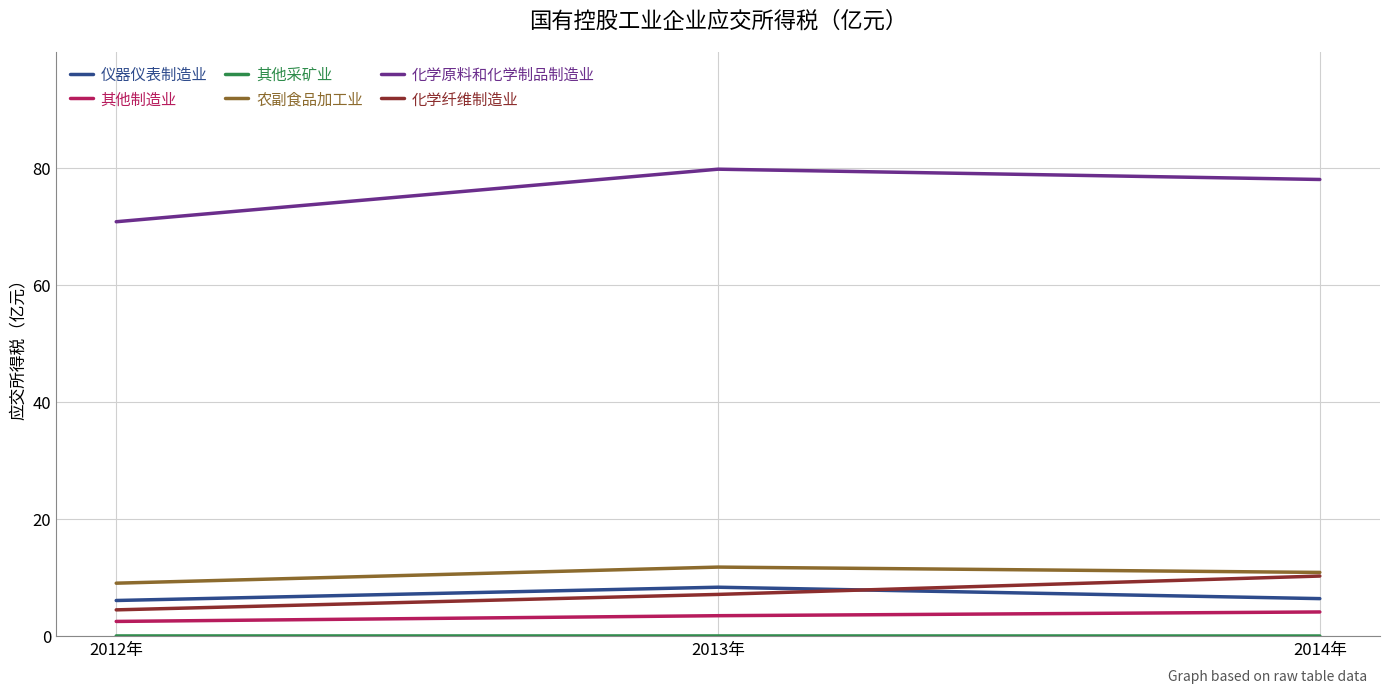

Where does the 化学原料和化学制品制造业 series first go above 78?

2013年